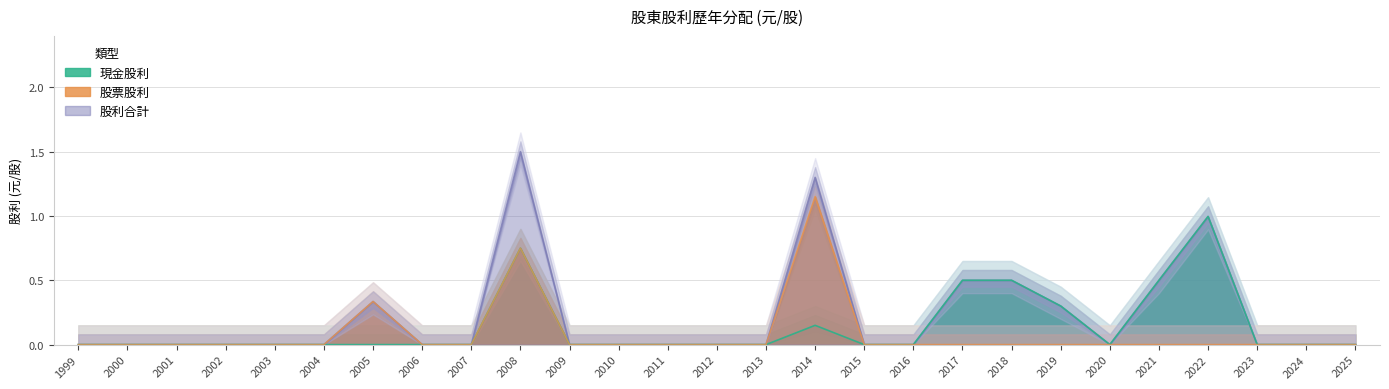

At which category does 股票股利(盈餘) reach its first local peak?

2005